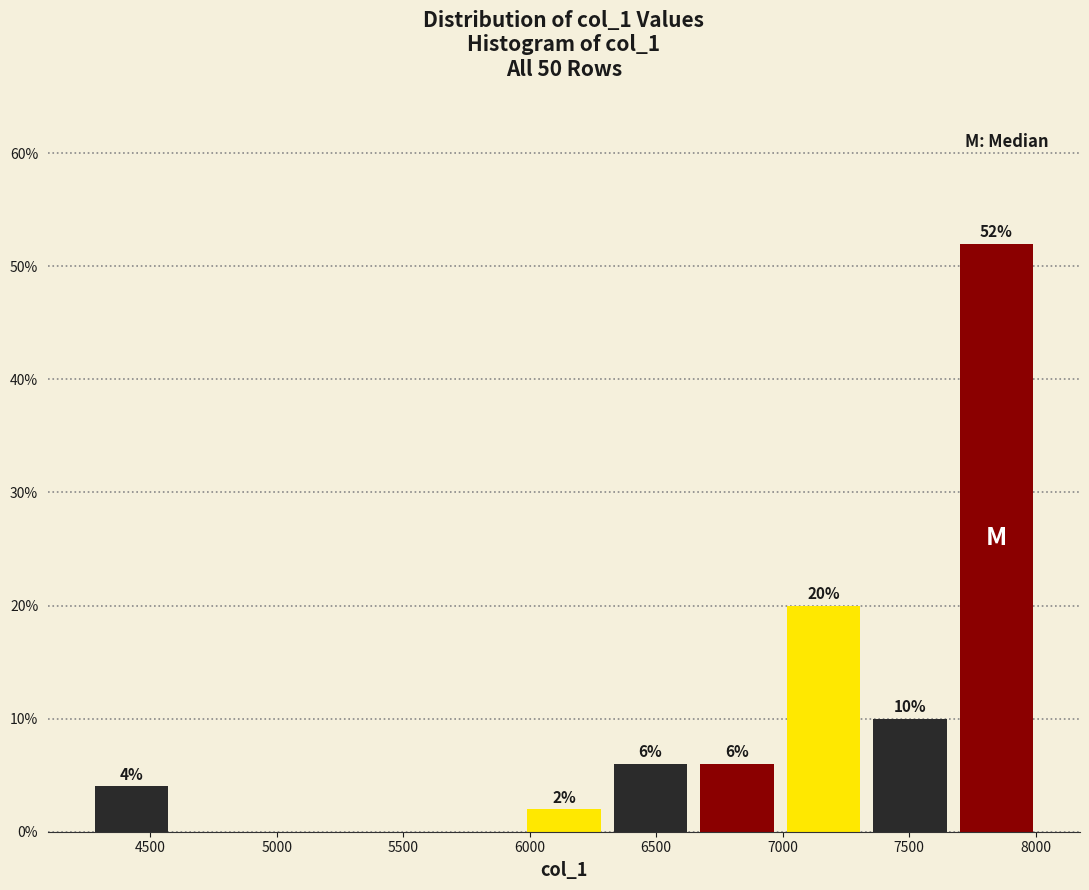

Over which range of the x-axis is the bar tallest?

7650 to 8000